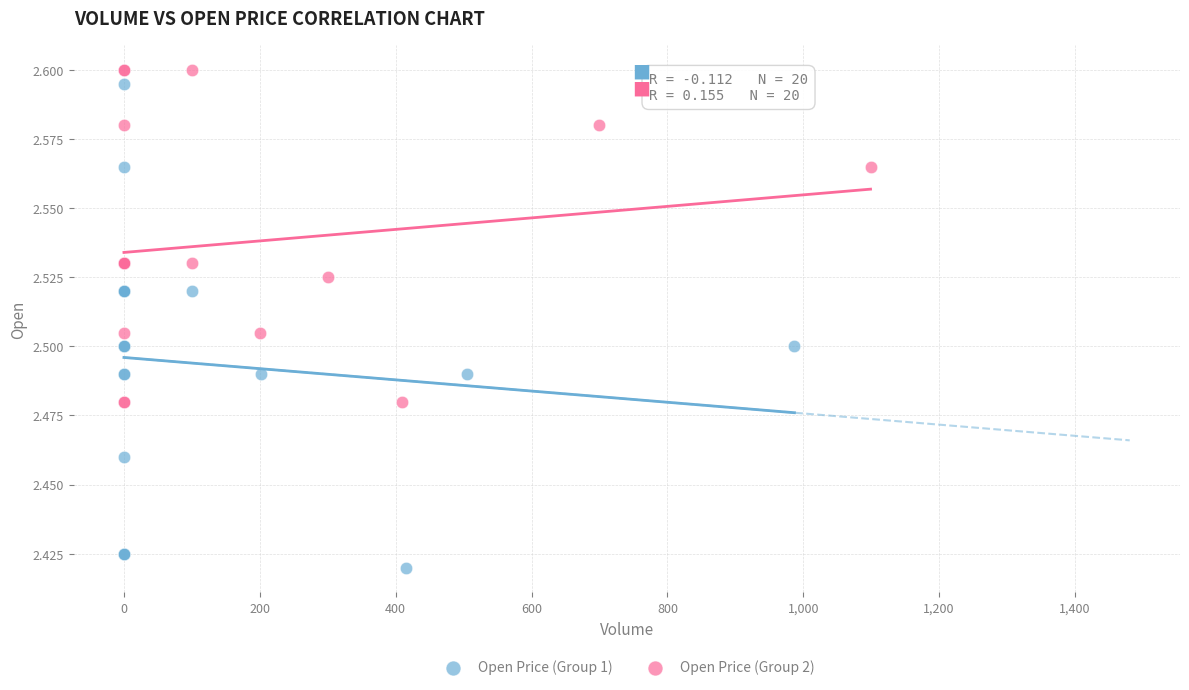

Which series reaches the minimum Y coordinate?

Open Price (Group 1)